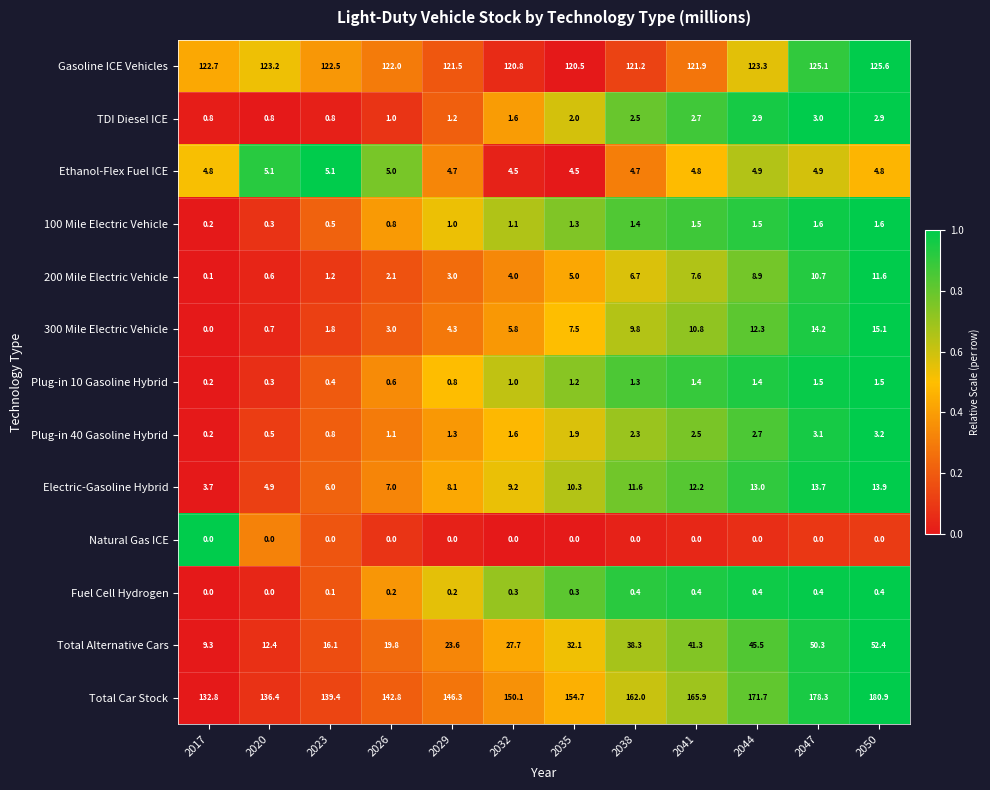

Which series has the largest total across all categories?

Total Car Stock